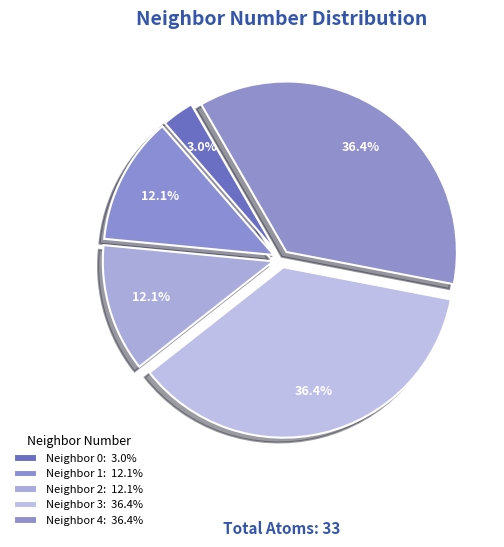

How many slices are in this pie chart?

5